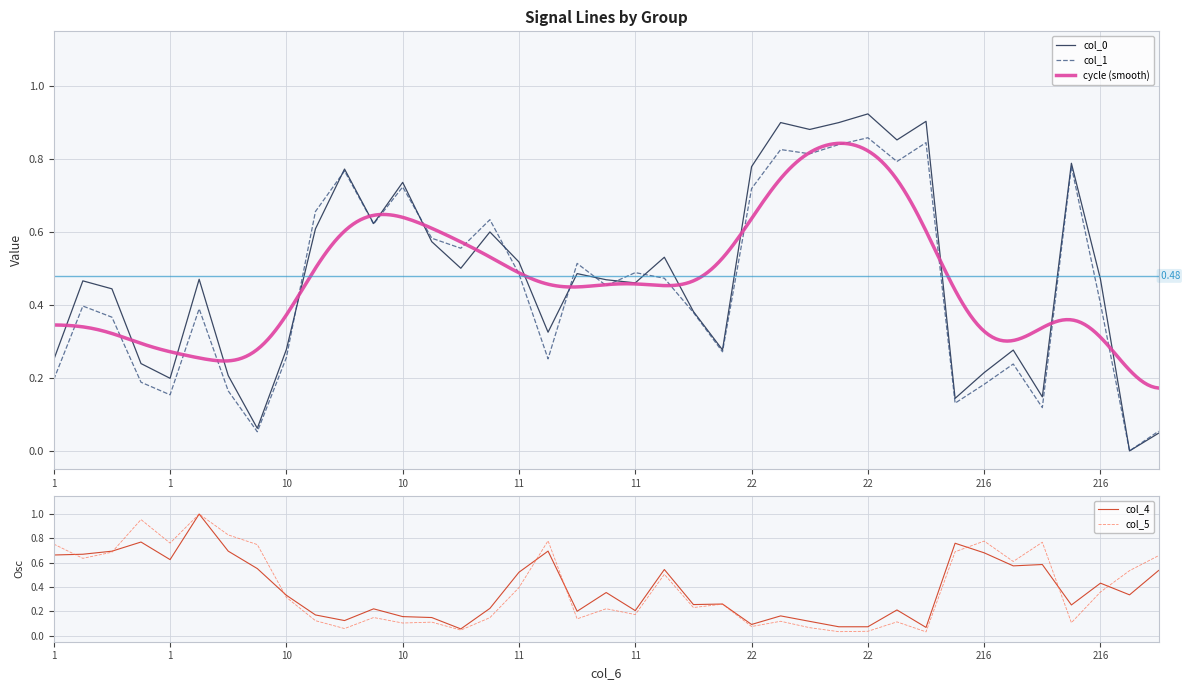

The value of col_5 at 11 is 0.4. True or false?

False